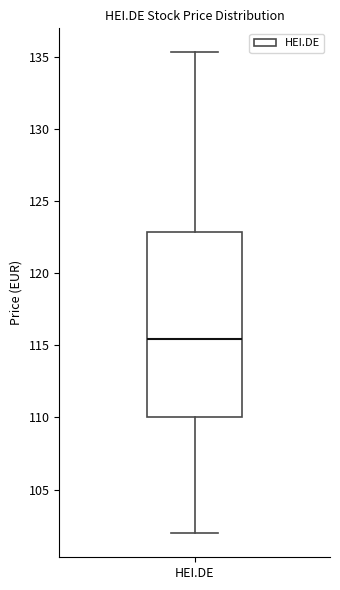

Read this box plot against the y-axis: the position of the median line, the range covered by the box, and the ends of both whiskers. The values are not printed on the chart, so give them approximately, as read against the axis.

median 115.5, box 110.0 to 123.0, whiskers 102.0 to 135.5